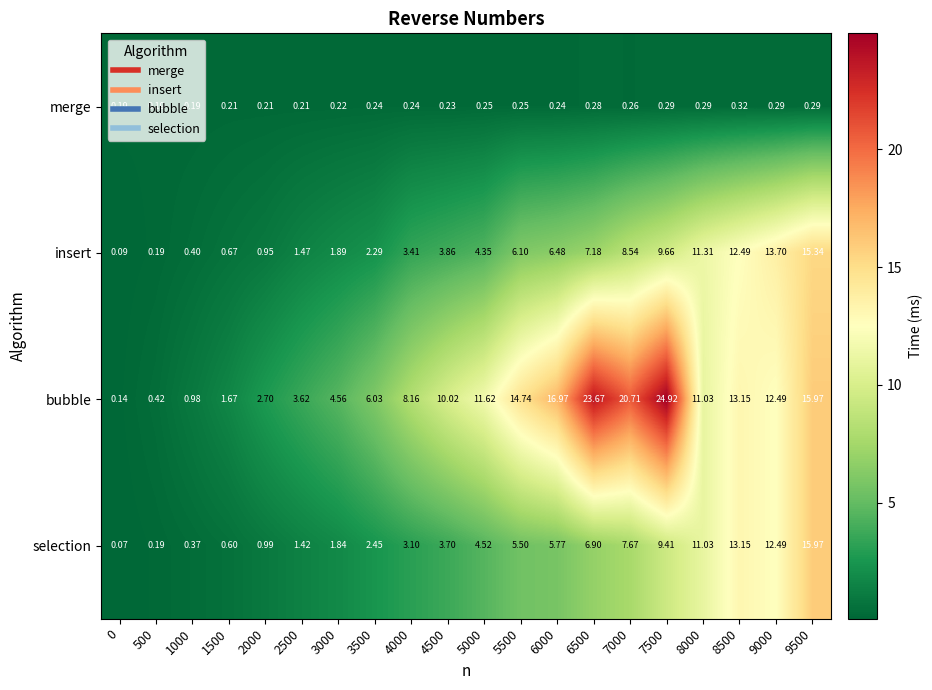

Which series has the largest total across all categories?

bubble